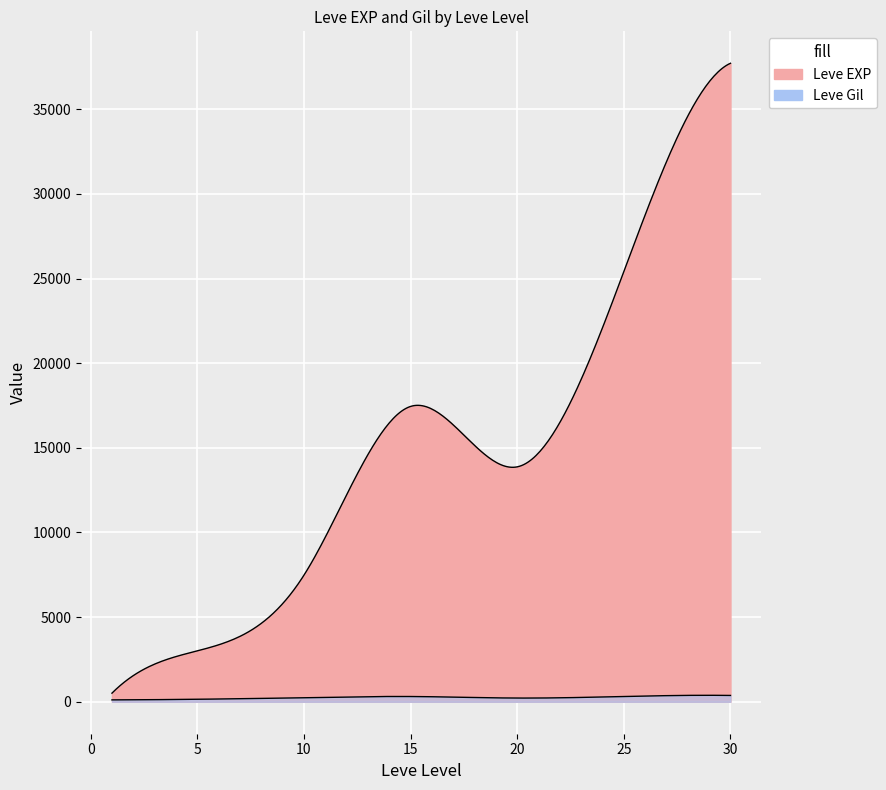

Is the value of Leve Gil at 20 greater than the value of Leve EXP at 25?

No